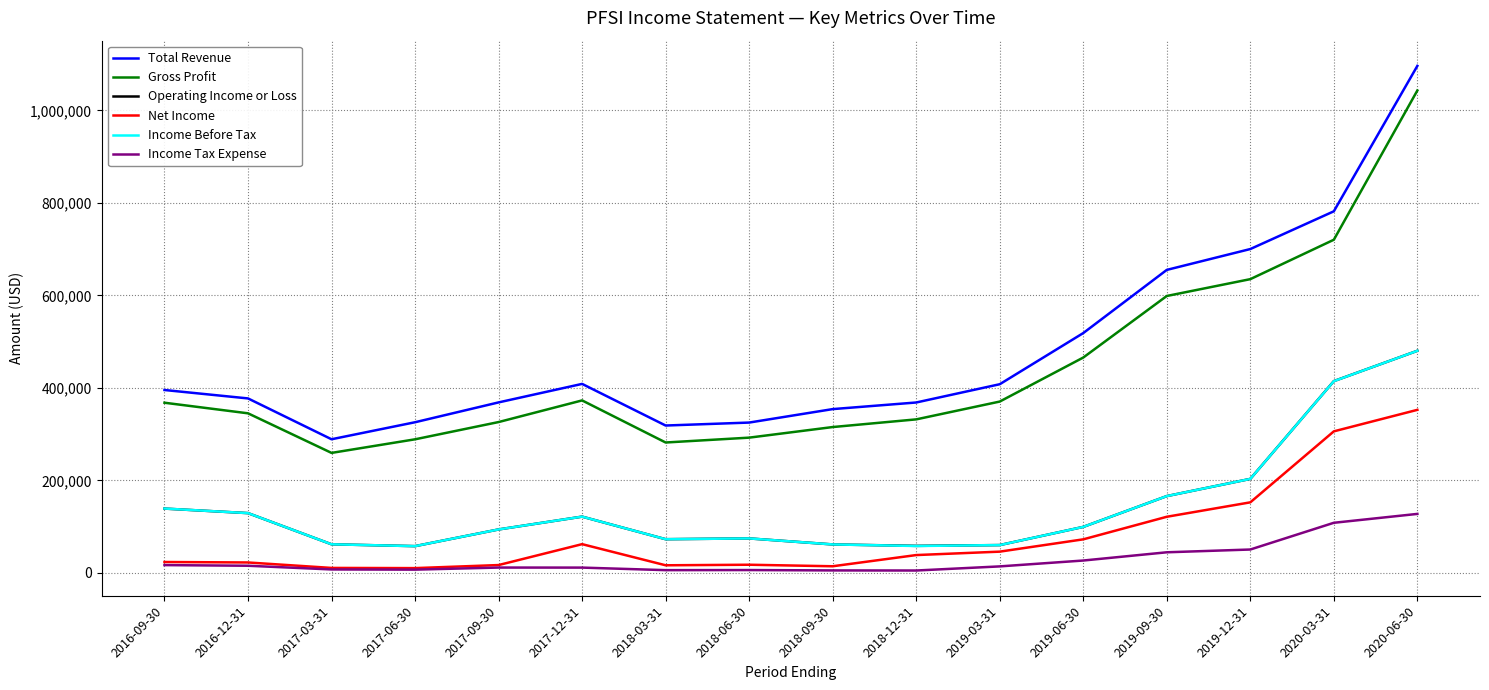

Which series has the largest range (max minus min)?

Total Revenue